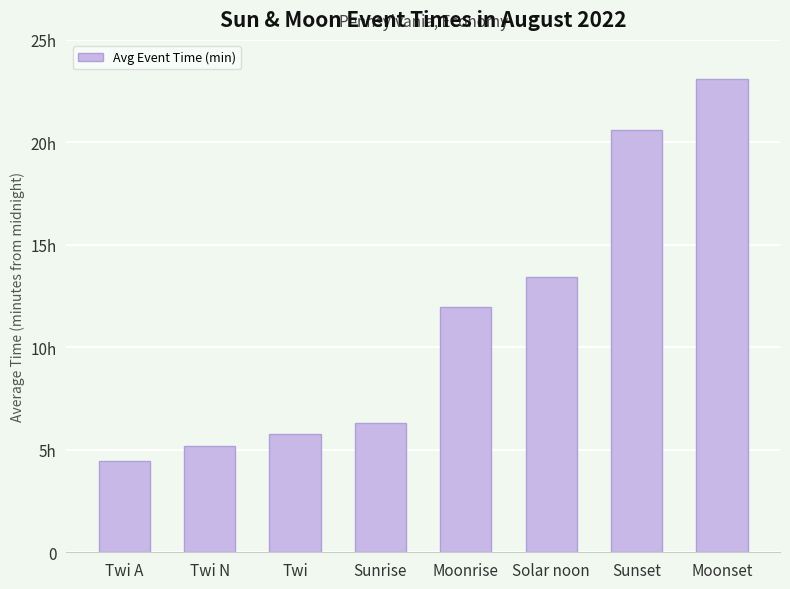

Are the bars horizontal?

No